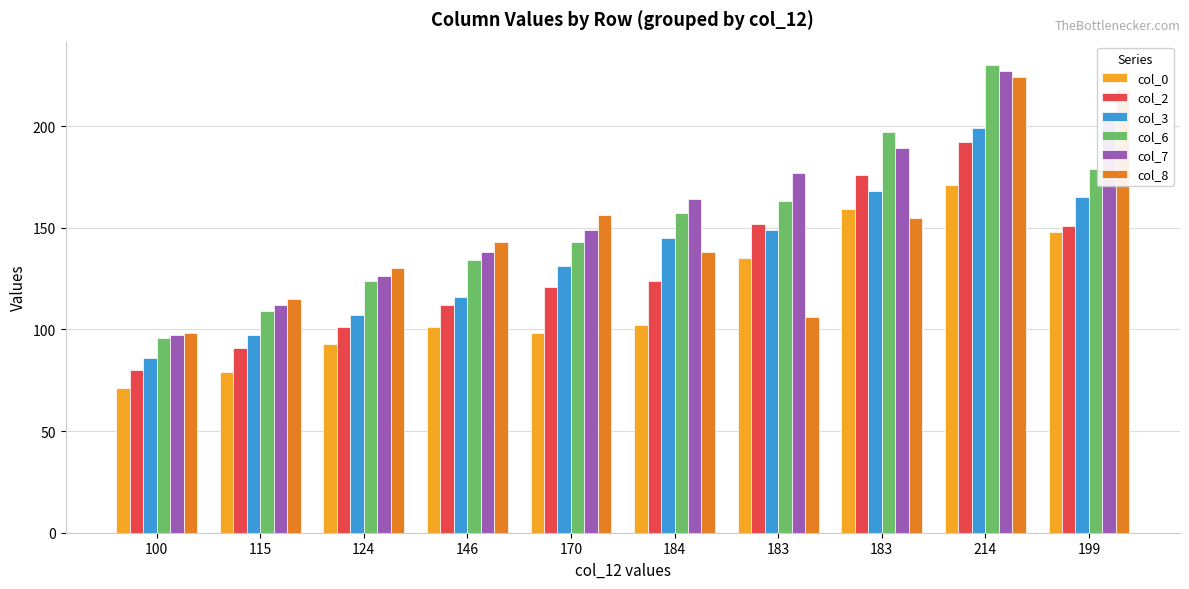

Which series has the largest total across all categories?

col_7